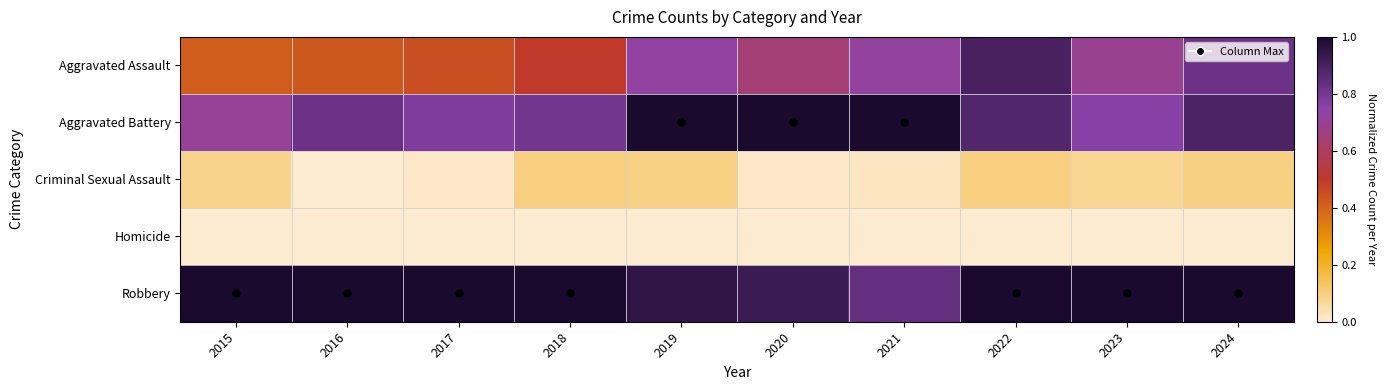

Which series has the largest total across all categories?

Robbery